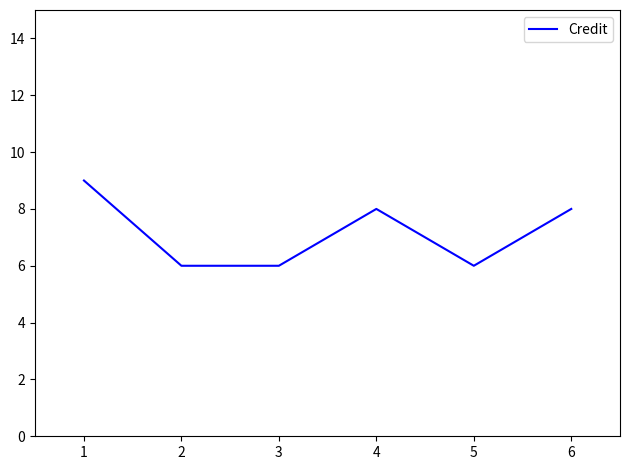

What is the smallest value displayed?

6